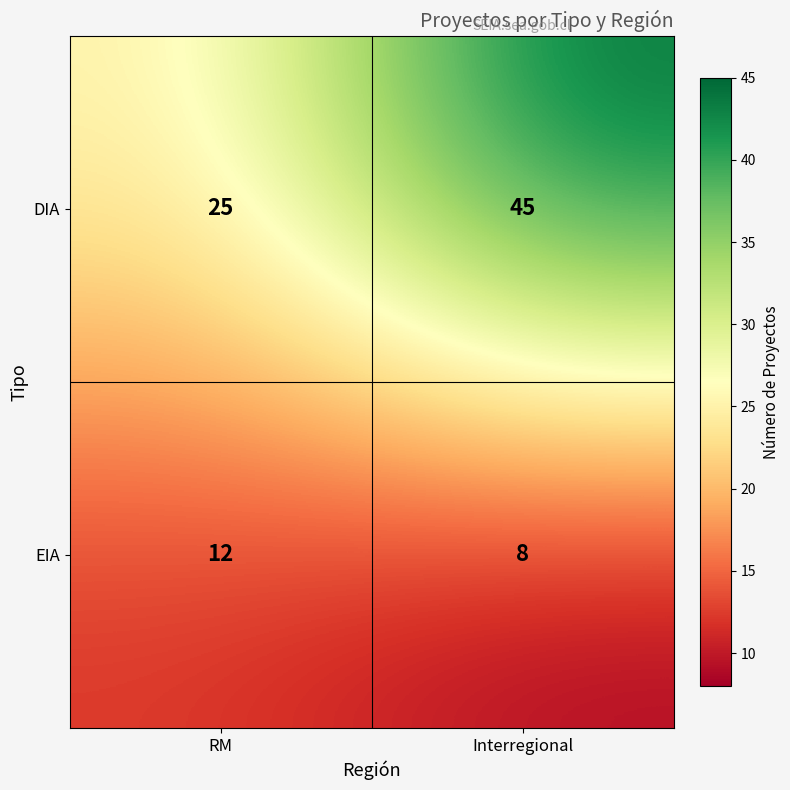

List the series in order of their peak value, highest first.

DIA, EIA